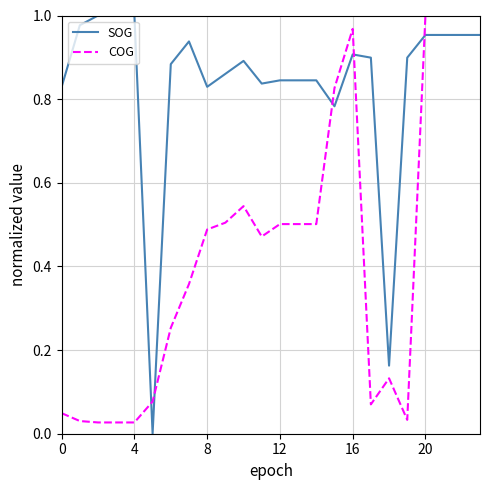

List the series in order of their overall mean, lowest first.

COG, SOG